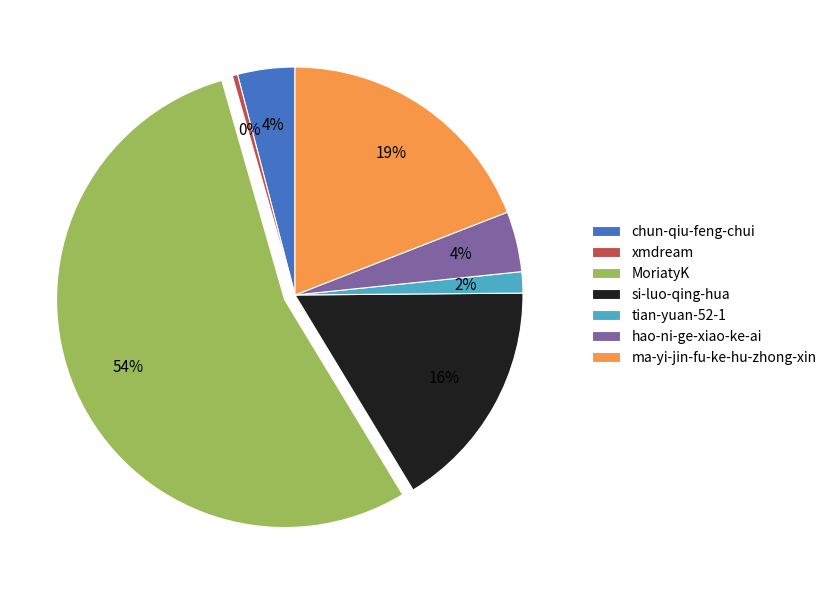

What percentage is the ma-yi-jin-fu-ke-hu-zhong-xin slice, to the nearest percent?

19%